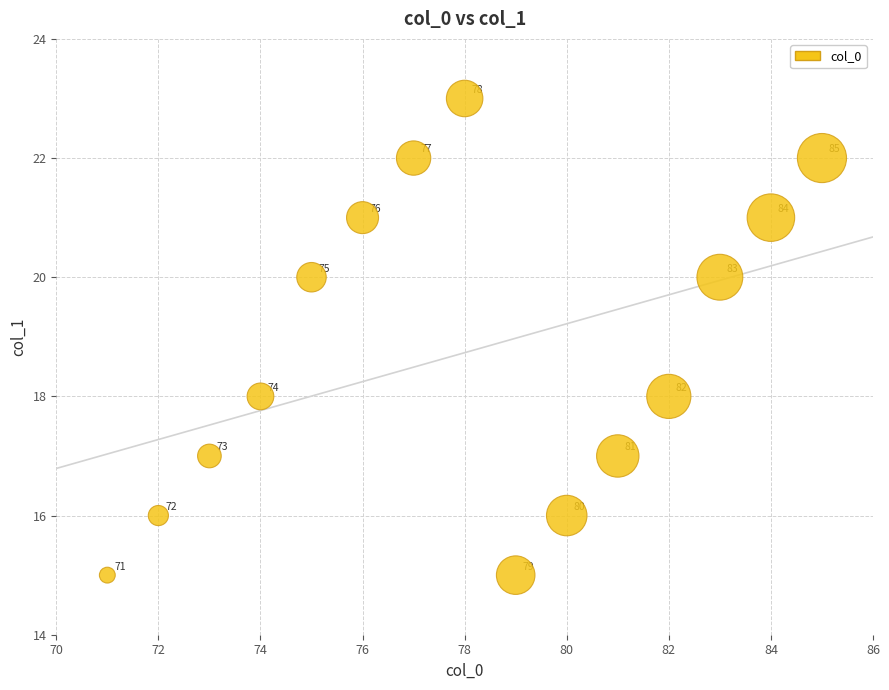

What Y value in the scatter plot is closest to 19?

18